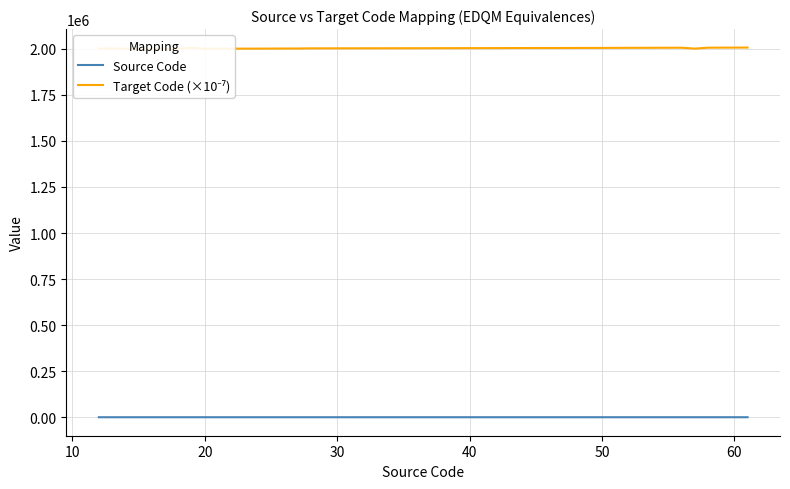

What is the greatest value displayed?

2006500